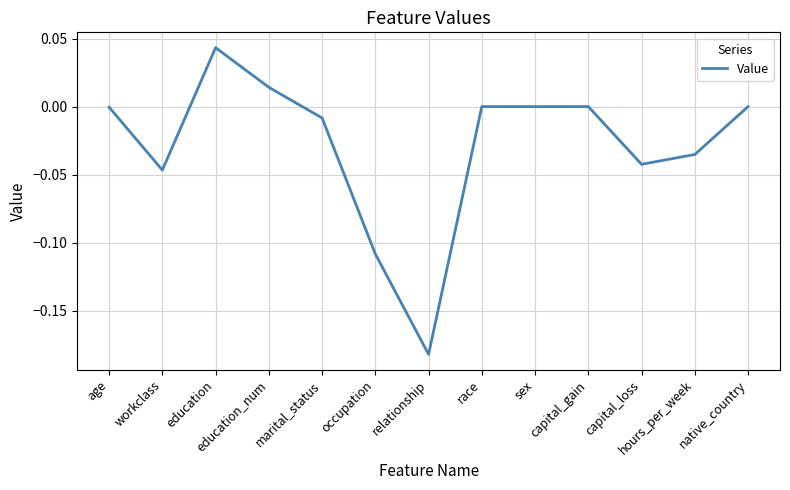

What is the difference between the second highest and second lowest values?

0.1